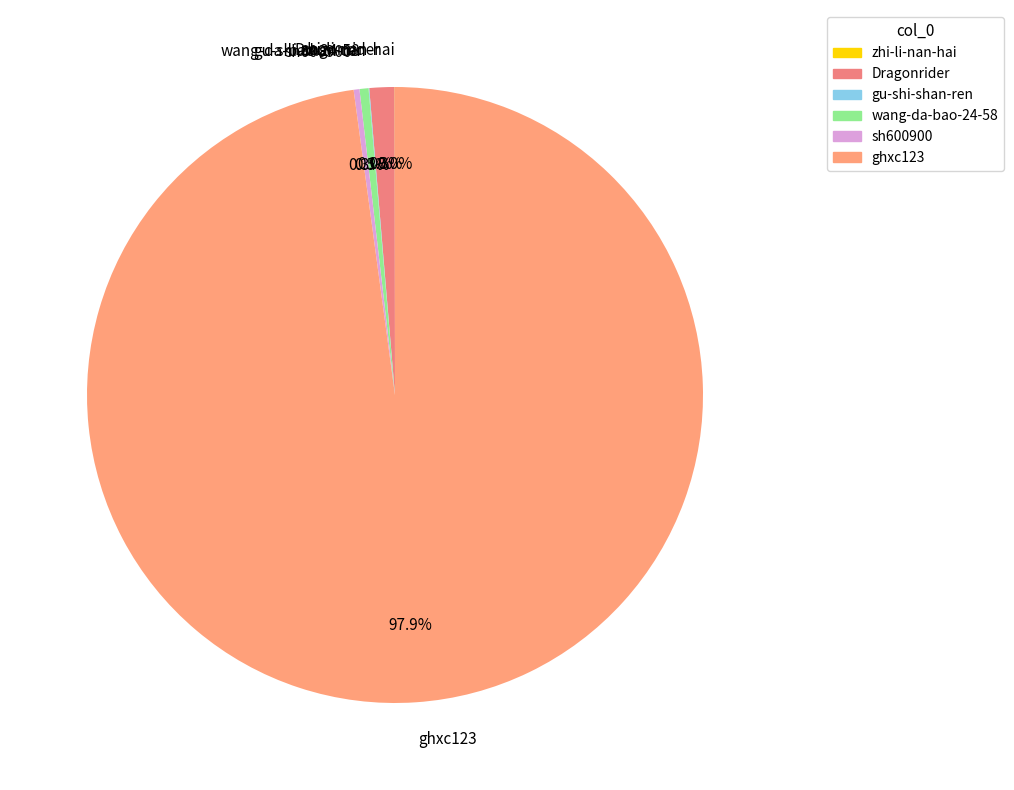

What is the total percentage of sh600900 and Dragonrider?

1.6%